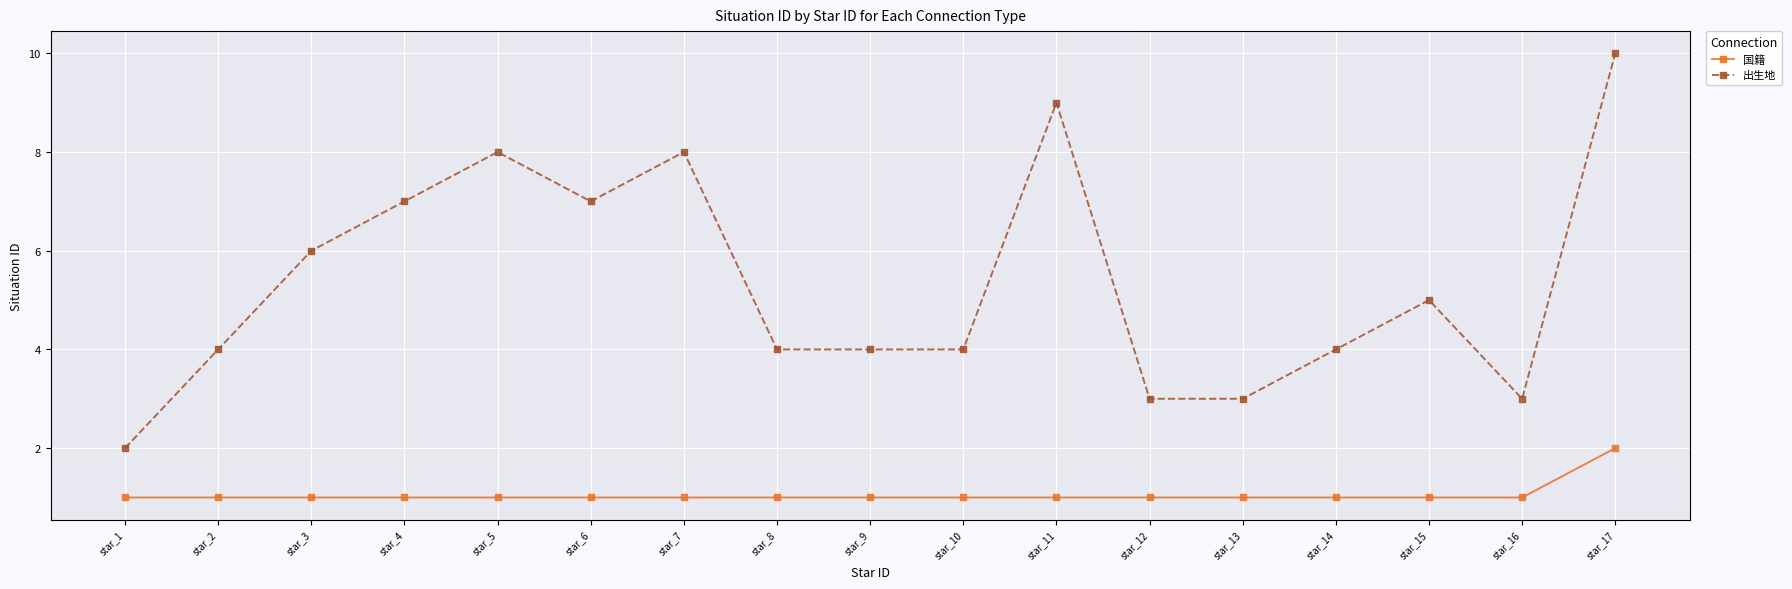

Is this an area chart (filled region under the line)?

No